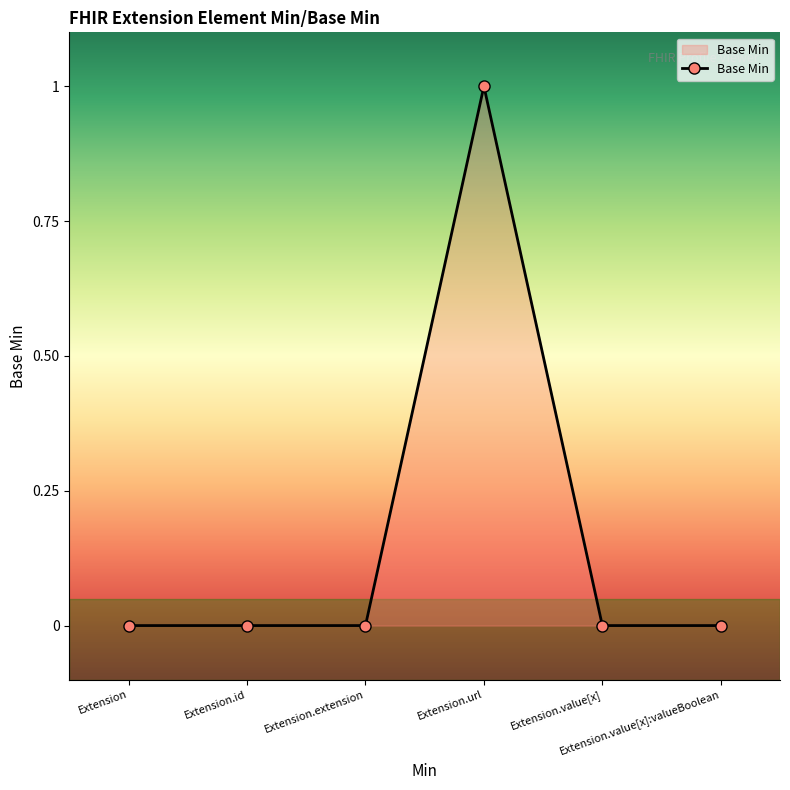

What position from the left is Extension.url?

4